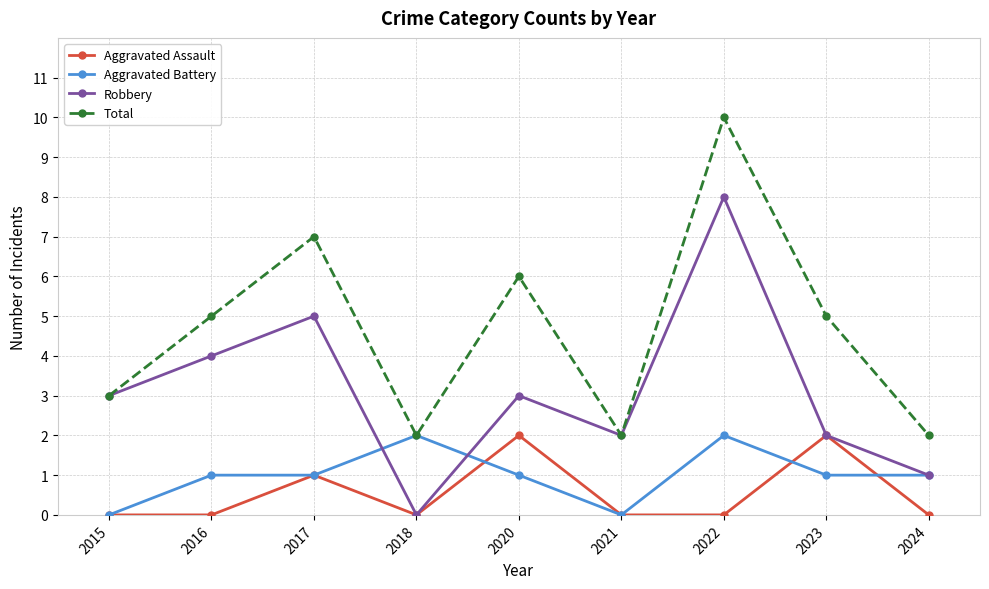

What is the sum of all Aggravated Assault values?

5